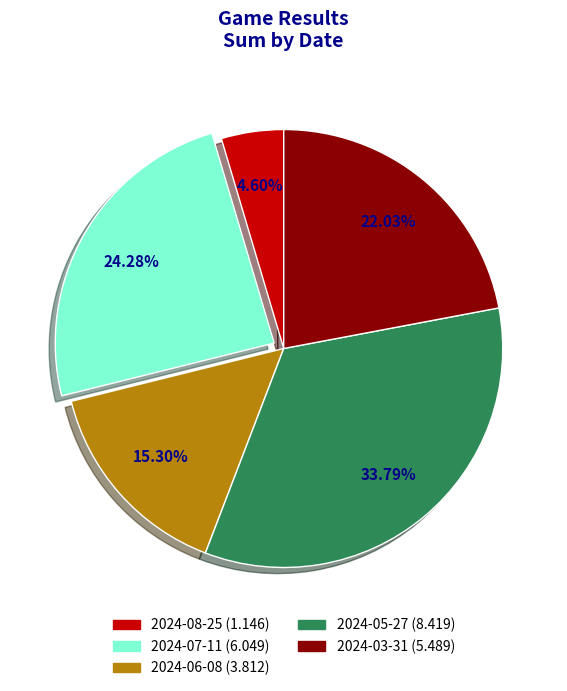

What is the smallest slice in the pie chart?

2024-08-25